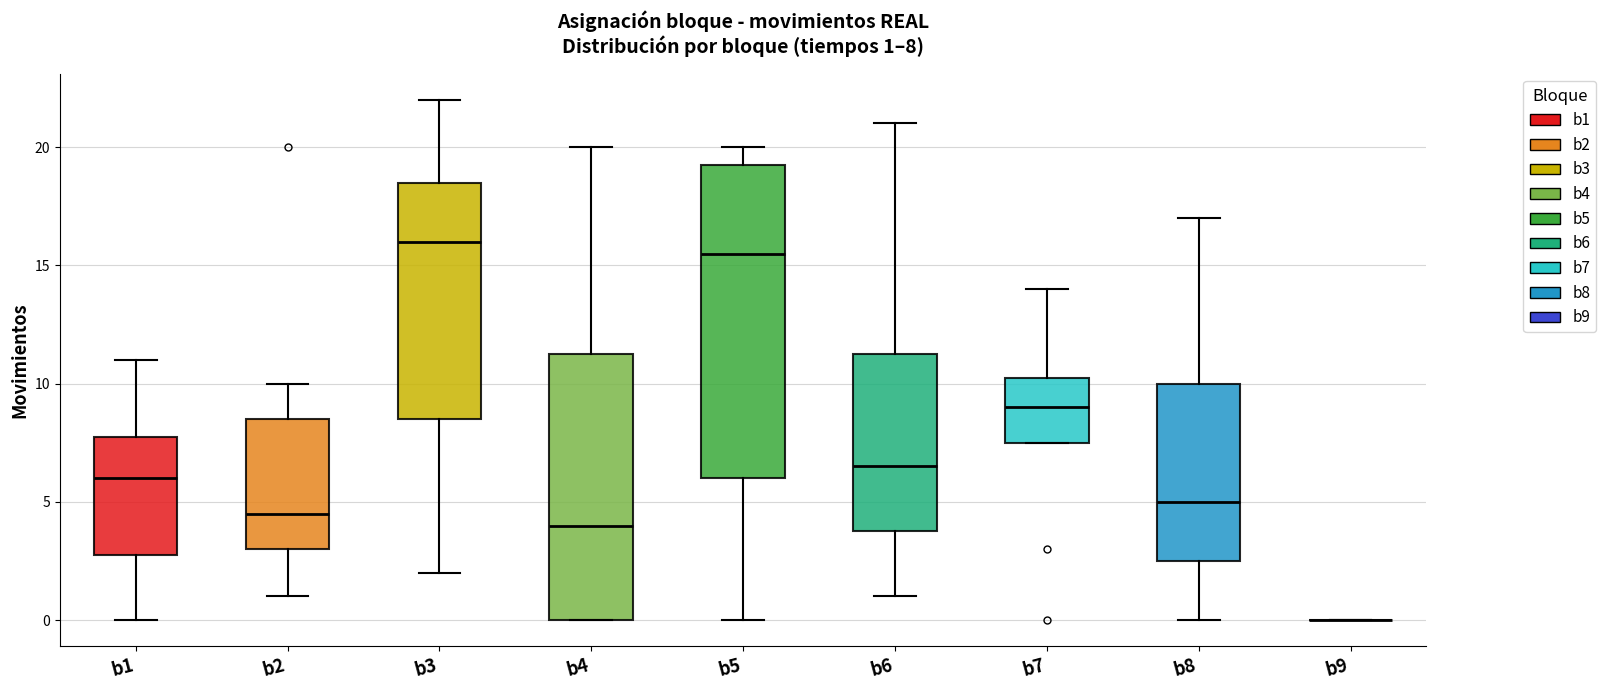

Comparing the boxes themselves (not the whiskers), which one is the tallest?

b5